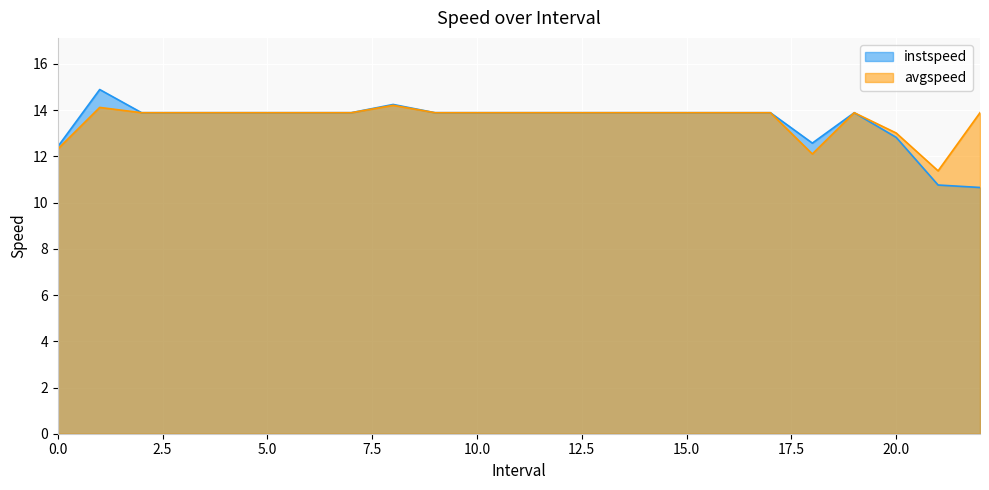

List the labels in order of instspeed value, largest first.

1.0, 8.0, 2.0, 3.0, 4.0, 5.0, 6.0, 7.0, 9.0, 10.0, 11.0, 12.0, 13.0, 14.0, 15.0, 16.0, 17.0, 19.0, 20.0, 18.0, 0.0, 21.0, 22.0